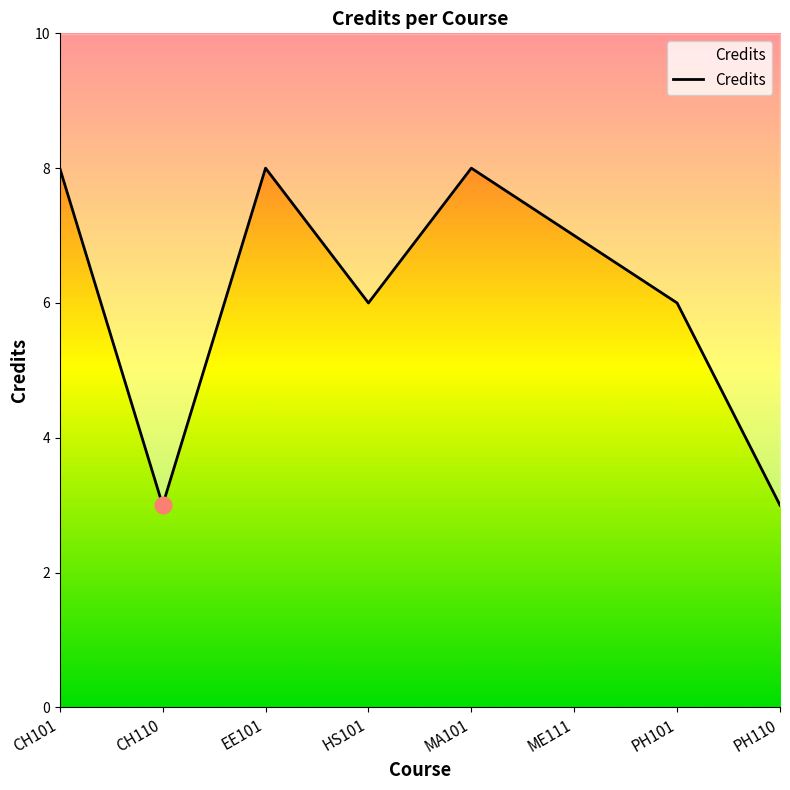

What position from the right is CH110?

7